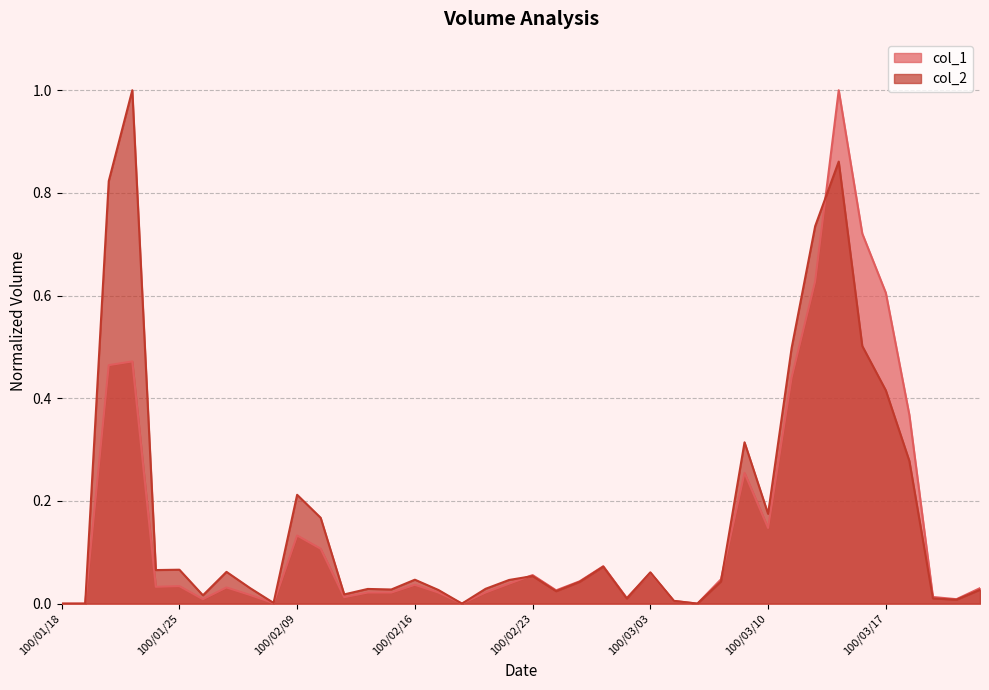

Which series changed the most between 100/03/02 and 100/03/08?

col_1